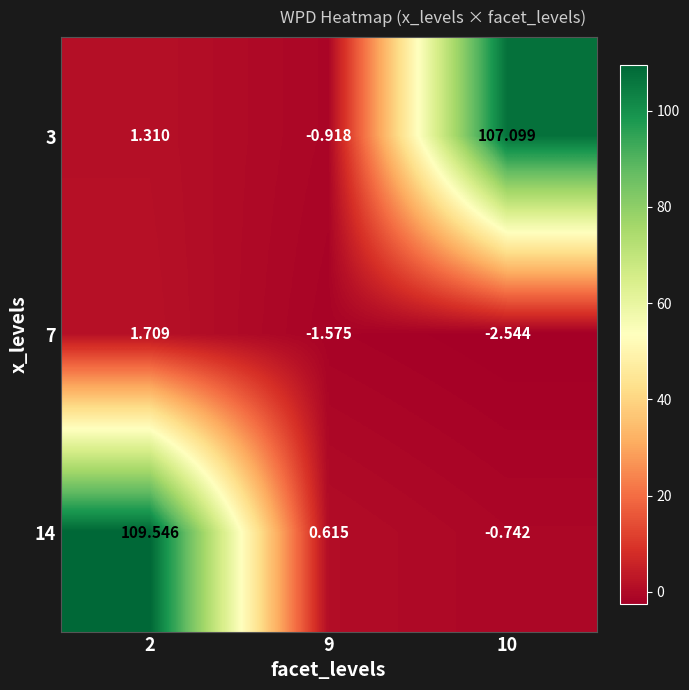

At which category is the sum across all series the highest?

2